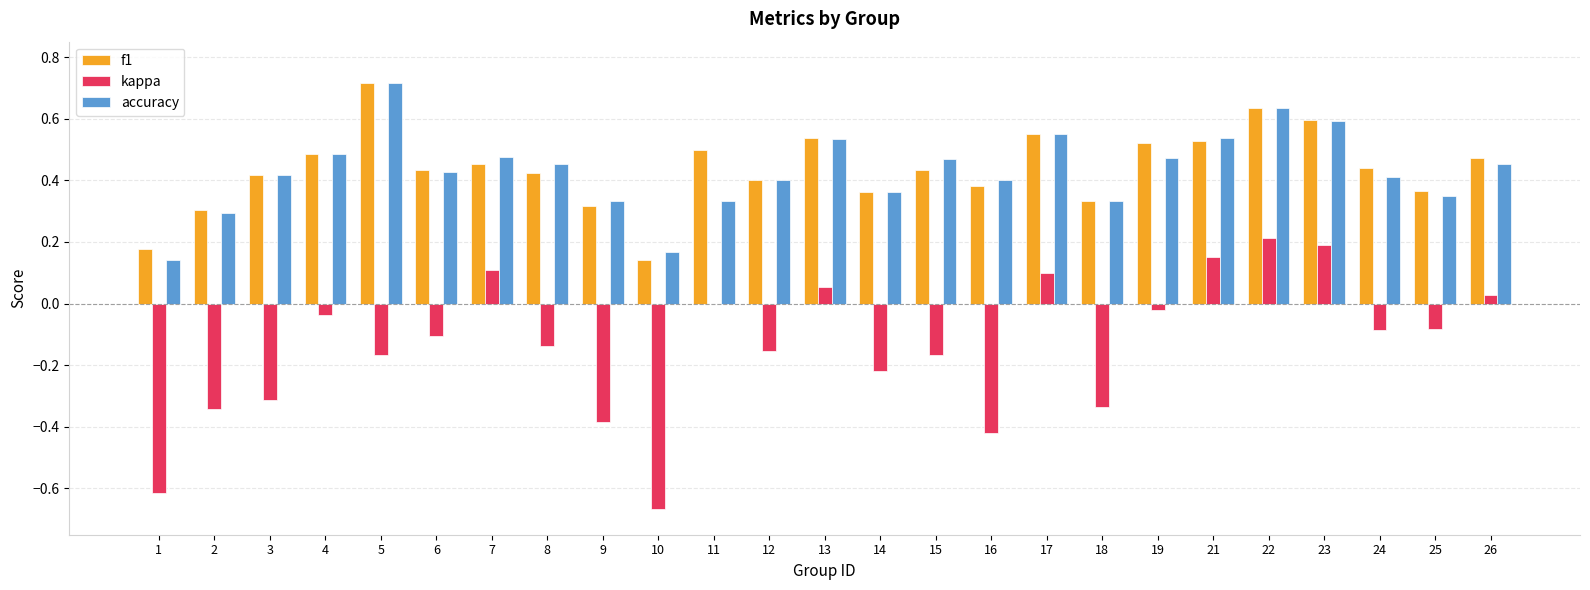

How many series are shown in this chart?

3